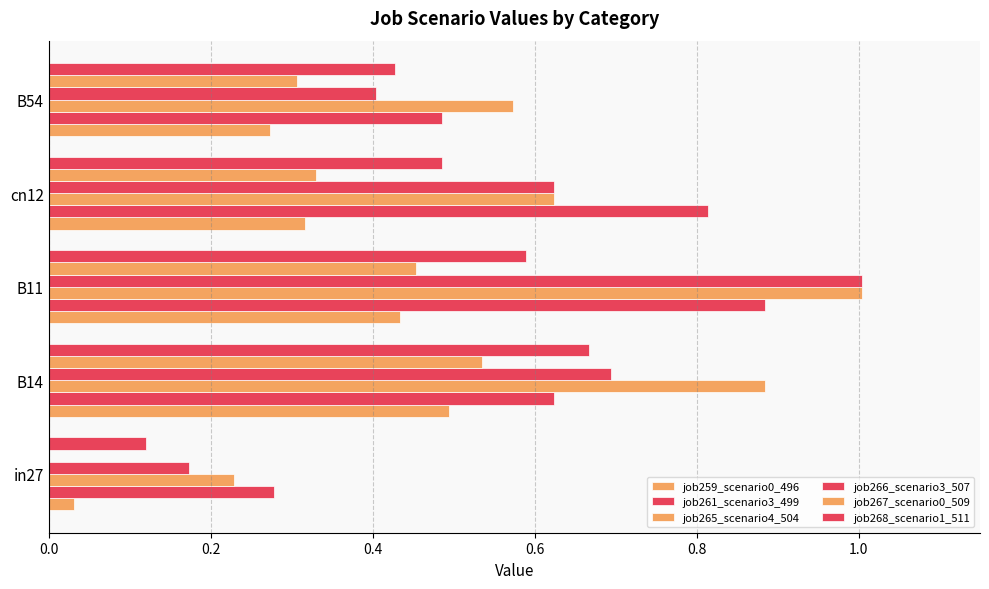

Count the number of data series in this chart.

6